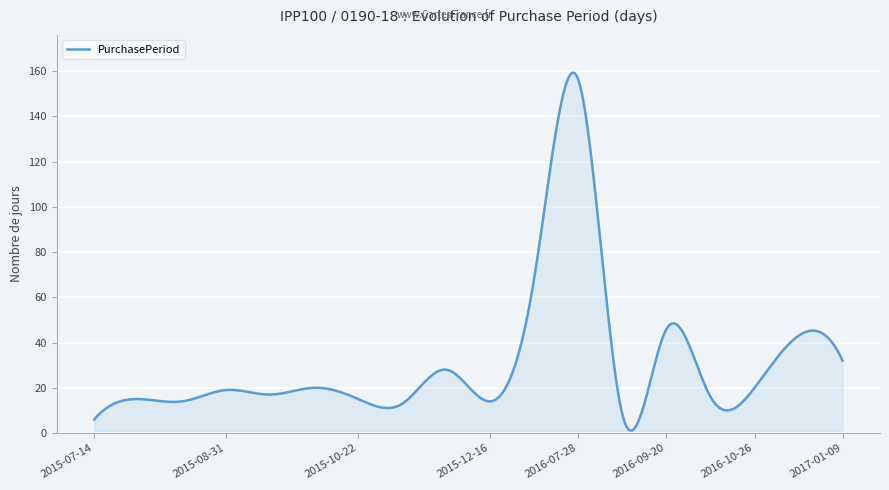

What is the difference between the maximum and minimum values?

158.2